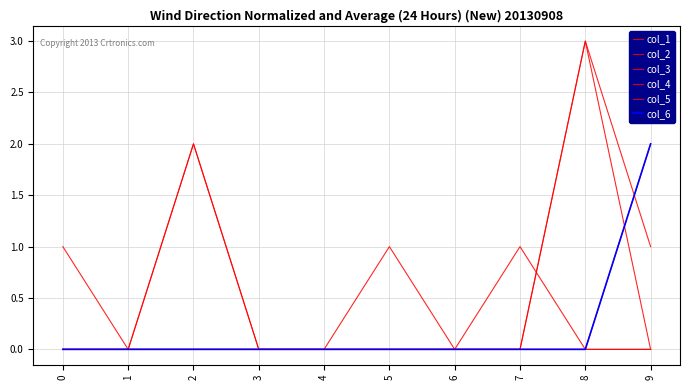

Reading right to left, transcribe all the data shown in this chart.

col_1: 1	3	0	0	0	0	0	0	0	0
col_2: 0	3	0	0	0	0	0	0	0	1
col_3: 0	0	1	0	0	0	0	0	0	0
col_4: 0	0	0	0	1	0	0	2	0	0
col_5: 2	0	0	0	0	0	0	2	0	0
col_6: 2	0	0	0	0	0	0	0	0	0